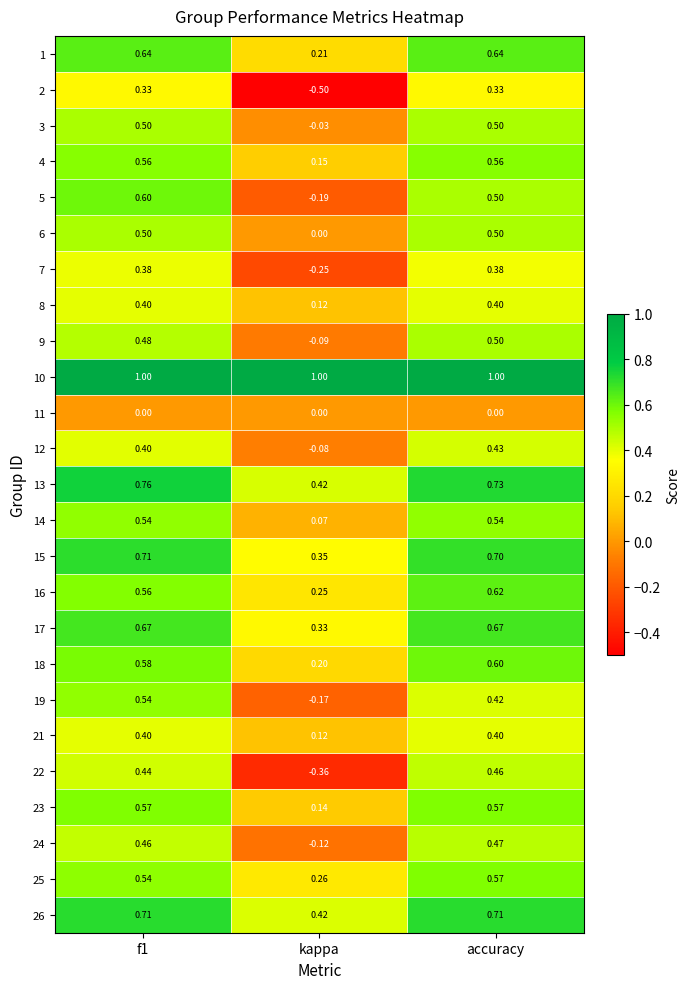

What is the minimum value shown in the chart?

-0.5